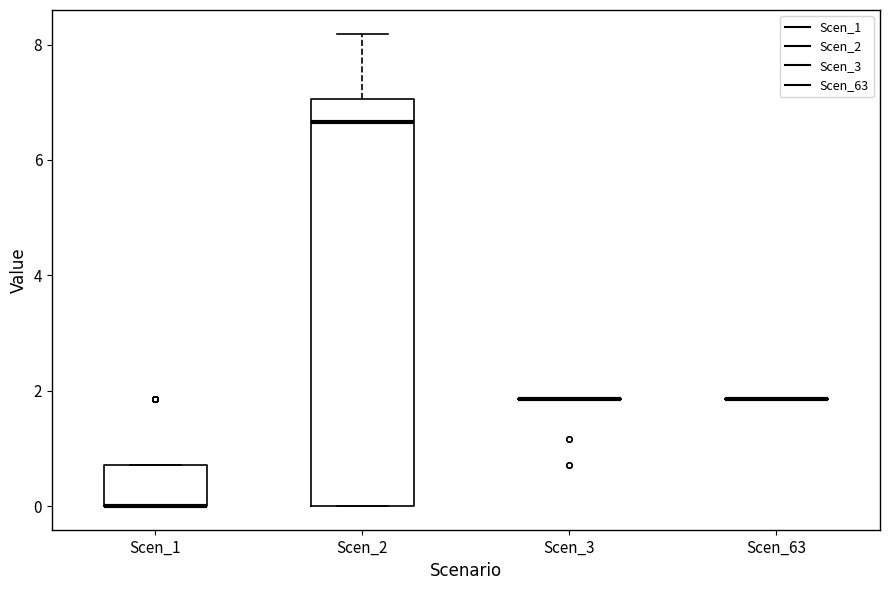

Which box is the tallest, from its lower edge to its upper edge?

Scen_2